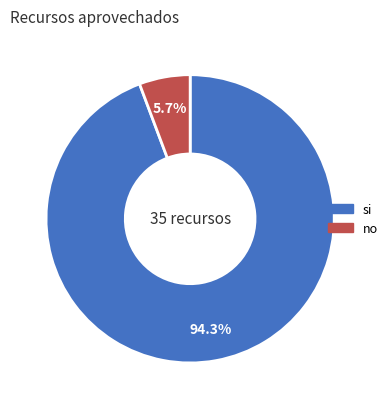

What is the majority slice?

si